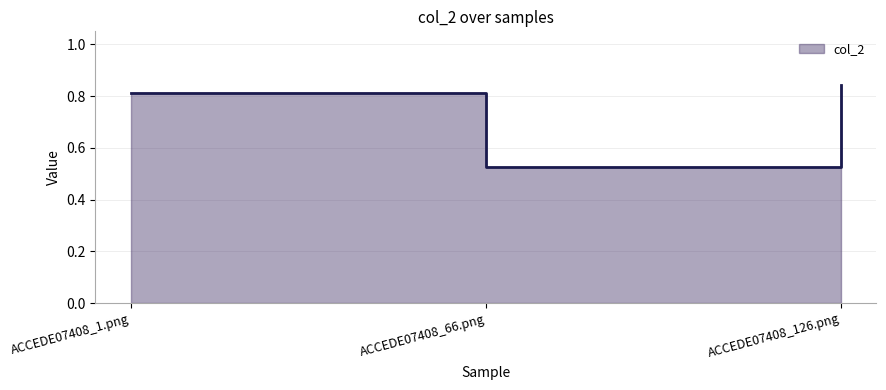

Which category has the highest value across all series?

ACCEDE07408_126.png